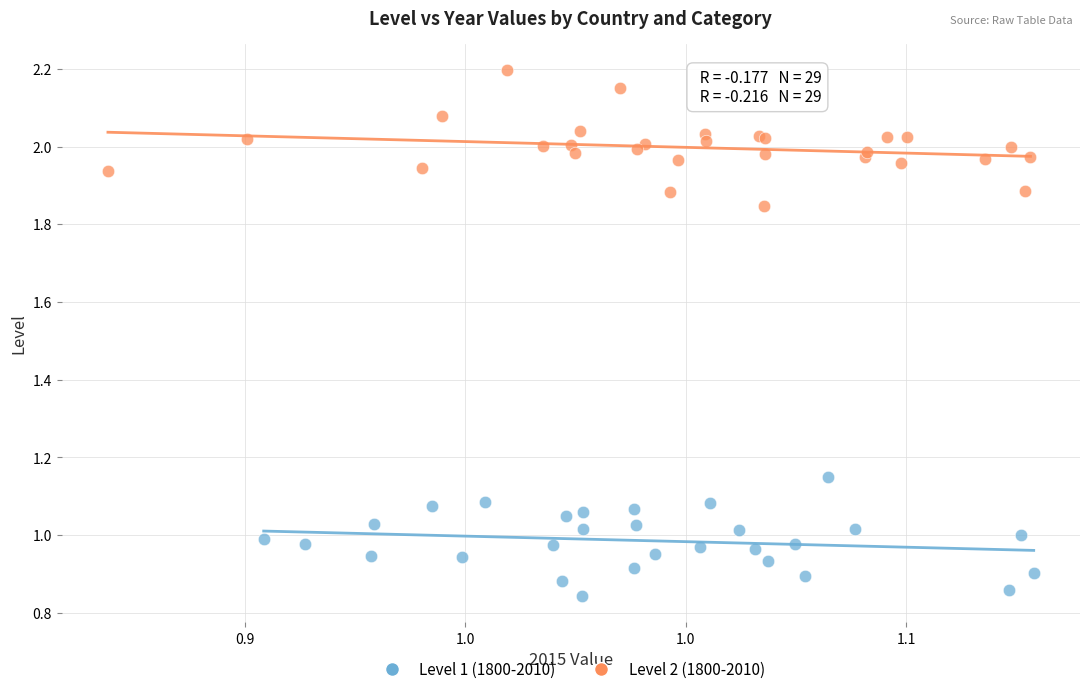

Which series contains the lowest Y value?

Level 1 (1800-2010)